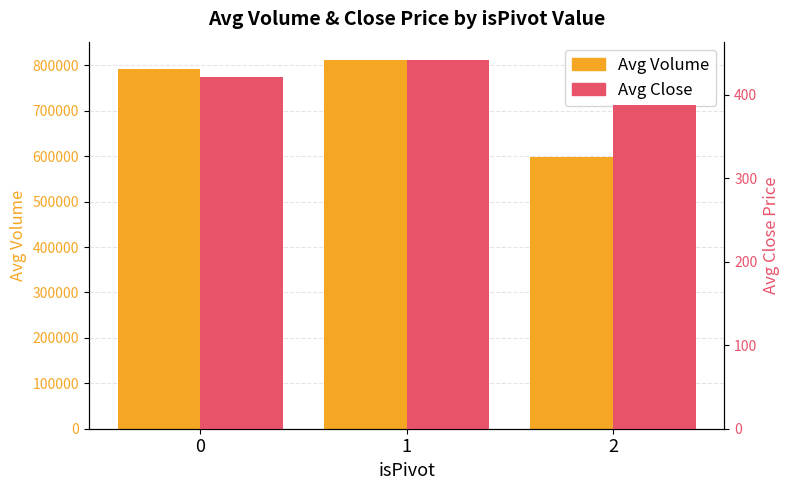

Reading right to left, extract all data points from this chart.

Avg Volume: 598944.0	811744.0	791998.0
Avg Close: 388.0	441.5	421.3